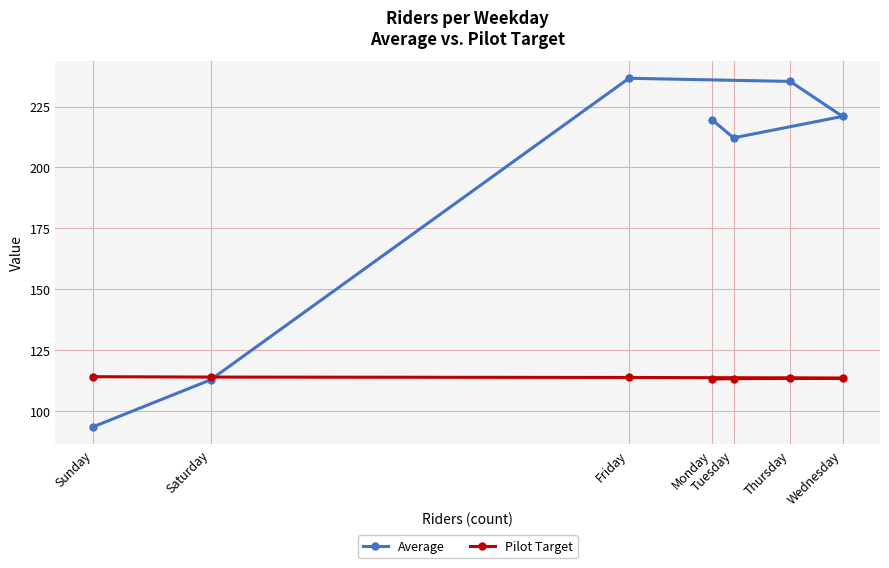

What is the average value of the Pilot Target series?

113.7